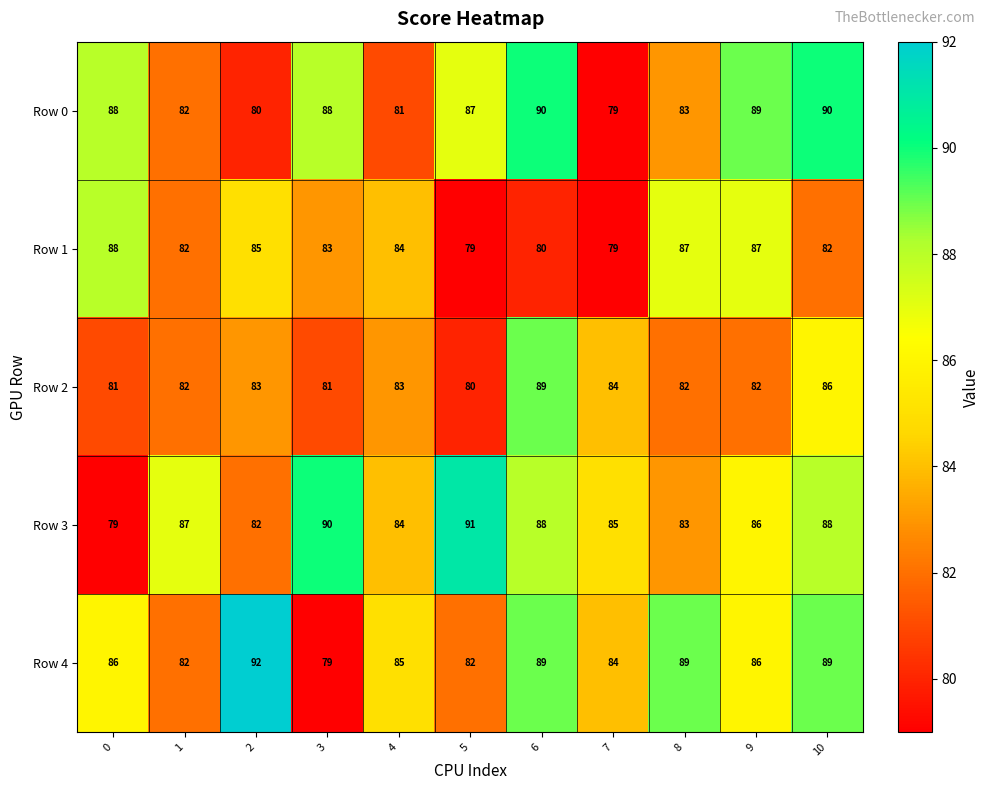

The value of Row 1 at 10 is 19. True or false?

False